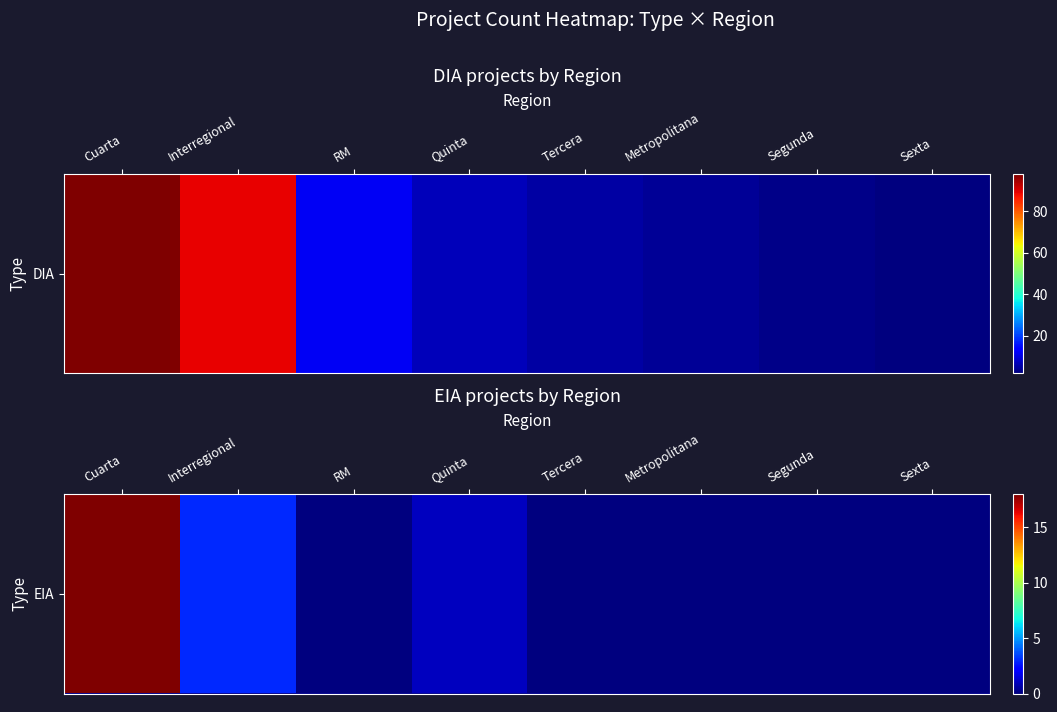

Where is the data nearest to the value 9?

Interregional